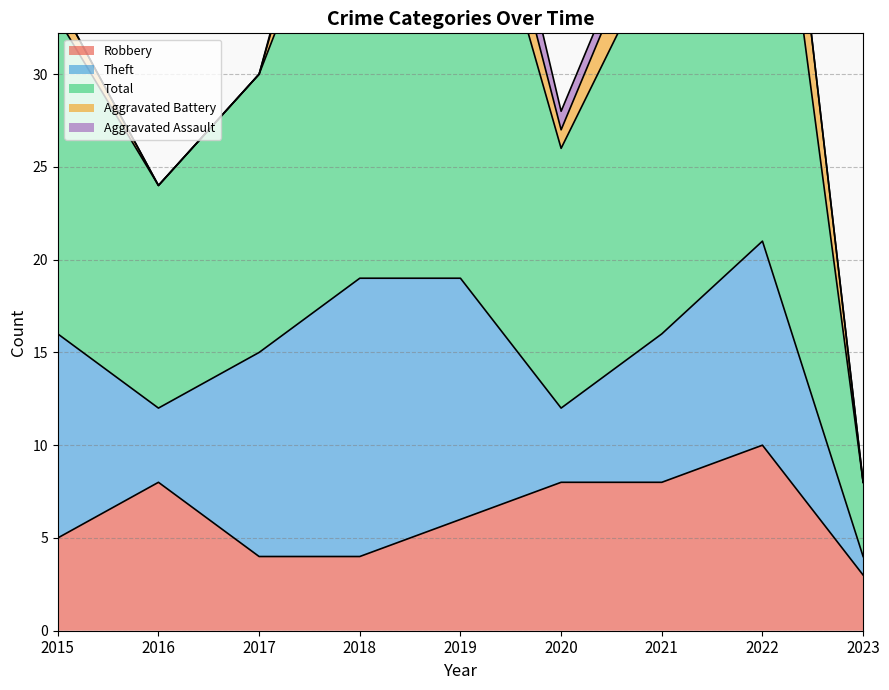

Which series has the largest total across all categories?

Total